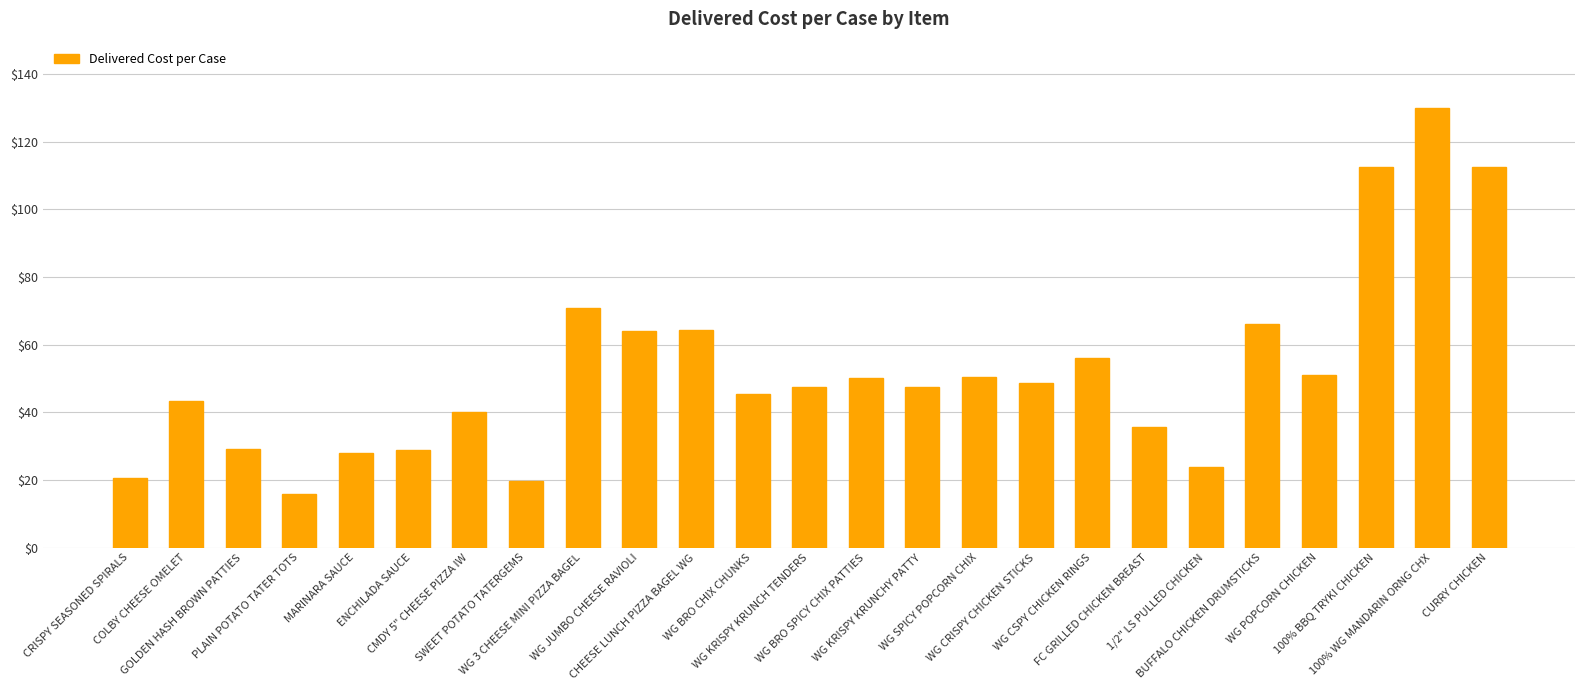

Between WG JUMBO CHEESE RAVIOLI and 100% WG MANDARIN ORNG CHX, which is larger?

100% WG MANDARIN ORNG CHX